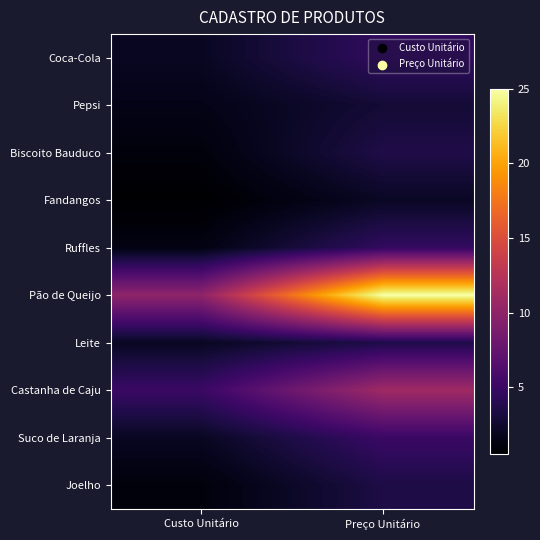

Reading left to right, what are all the values shown in this chart?

Coca-Cola: Custo Unitário=2.0	Preço Unitário=4.5
Pepsi: Custo Unitário=1.5	Preço Unitário=2.8
Biscoito Bauduco: Custo Unitário=1.0	Preço Unitário=3.5
Fandangos: Custo Unitário=0.5	Preço Unitário=2.1
Ruffles: Custo Unitário=1.3	Preço Unitário=4.6
Pão de Queijo: Custo Unitário=10.0	Preço Unitário=25.0
Leite: Custo Unitário=2.0	Preço Unitário=3.5
Castanha de Caju: Custo Unitário=5.0	Preço Unitário=11.0
Suco de Laranja: Custo Unitário=2.0	Preço Unitário=5.0
Joelho: Custo Unitário=1.0	Preço Unitário=3.4